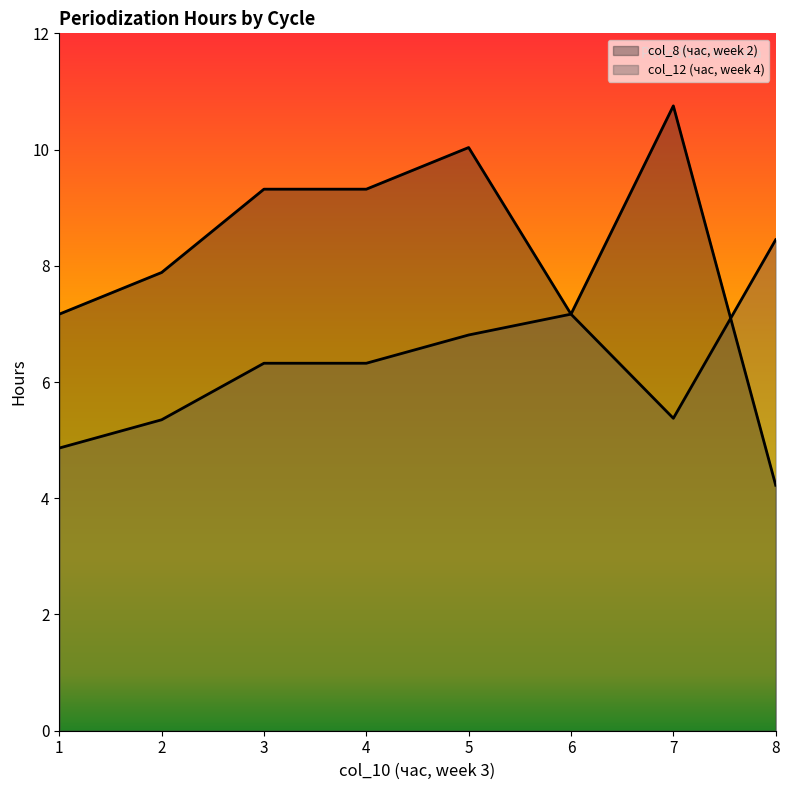

Rank the series by their average value, from highest to lowest.

col_8 (час, week 2), col_12 (час, week 4)